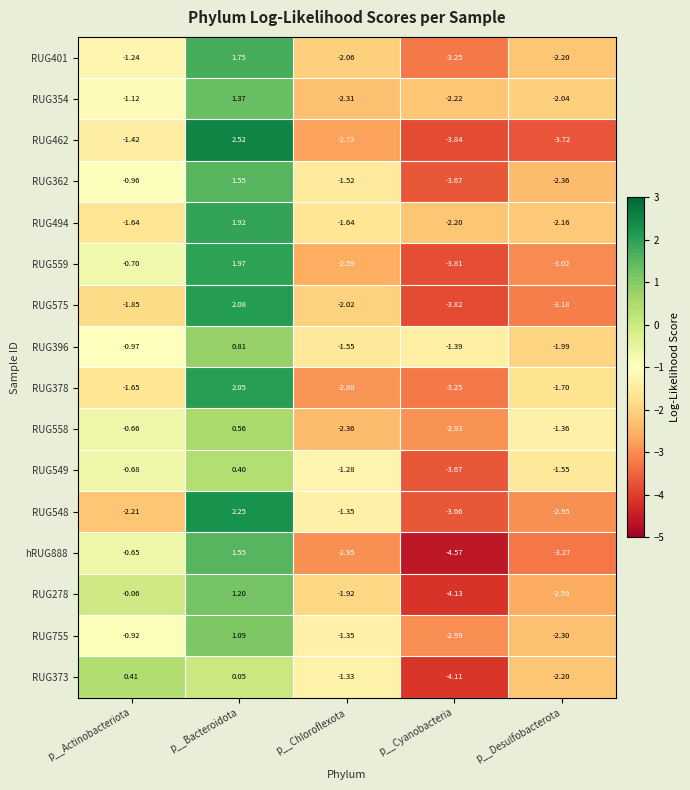

At which label does RUG396 first exceed -1?

p__Actinobacteriota